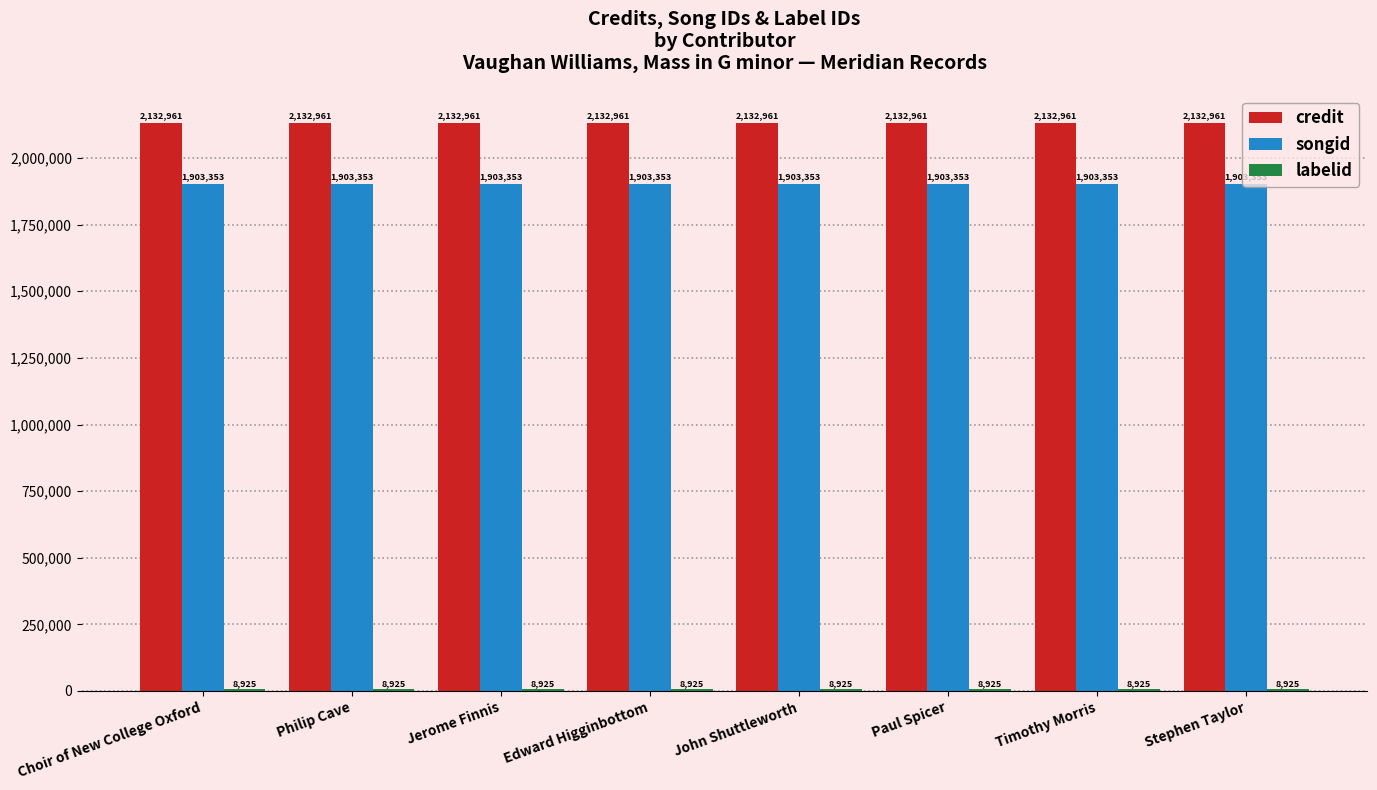

What is the average value of the songid series?

1903353